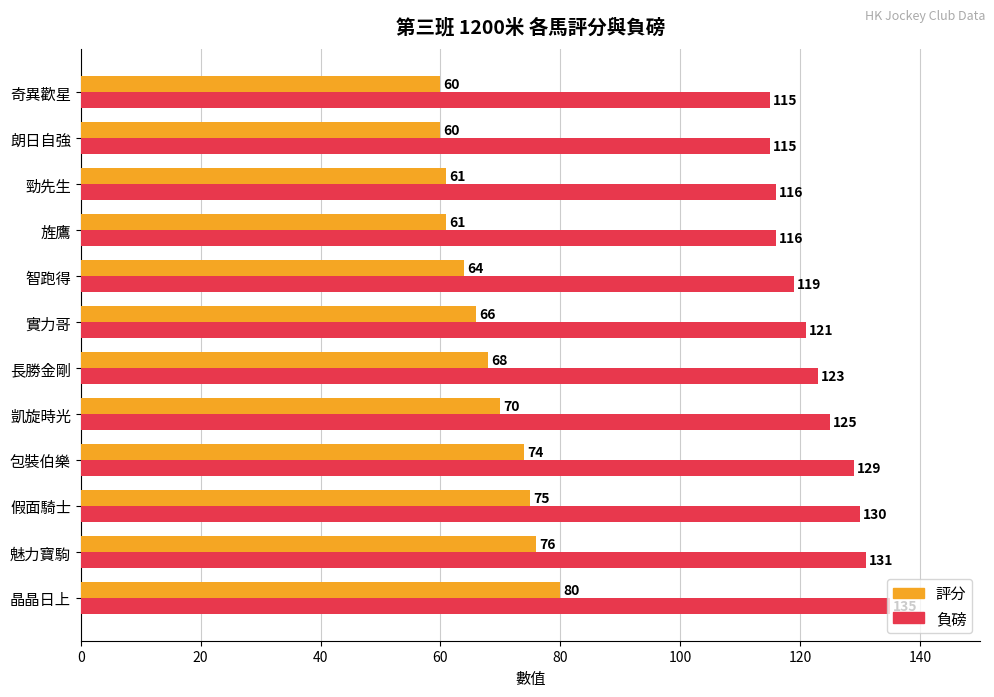

What are all the series names shown in the legend?

評分, 負磅